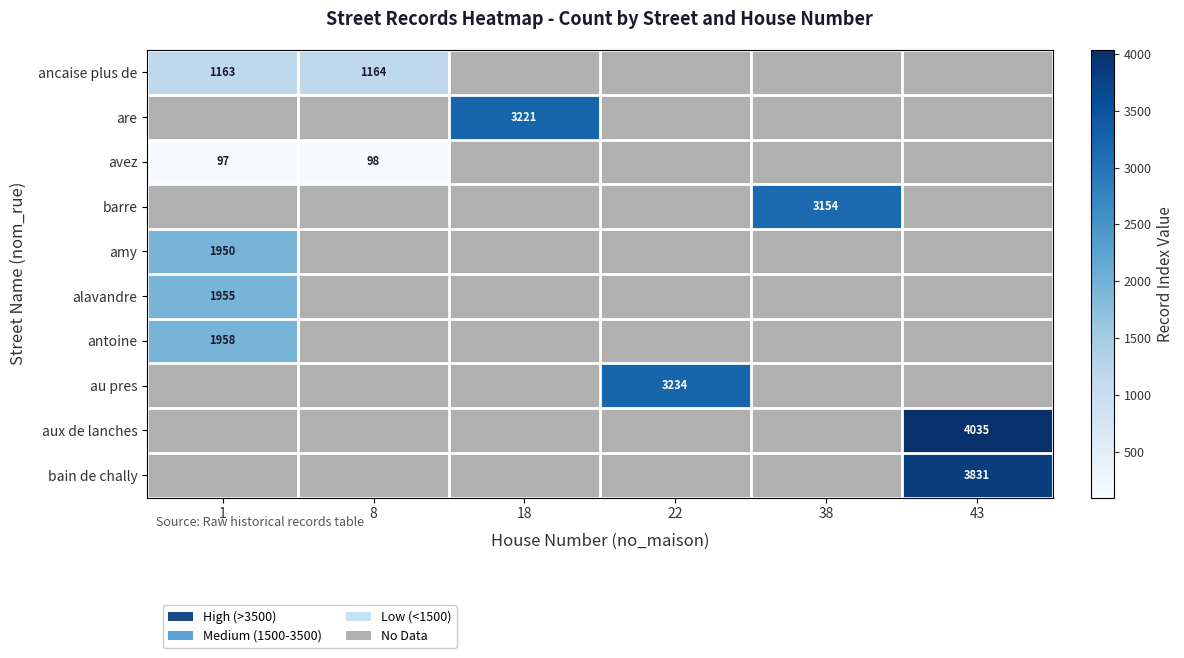

How many values in antoine are above zero?

1